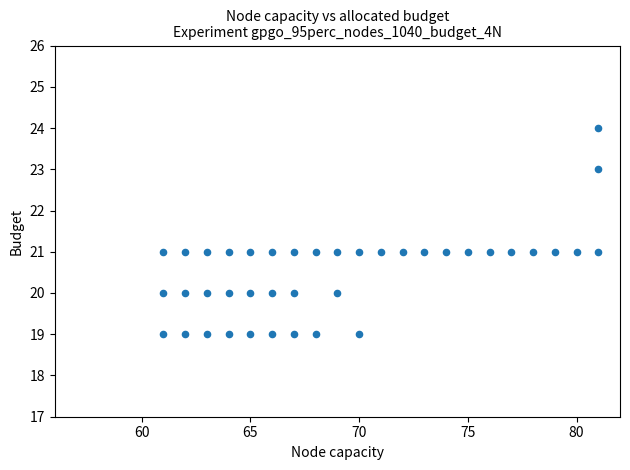

What is the range of Y values (max minus min)?

5